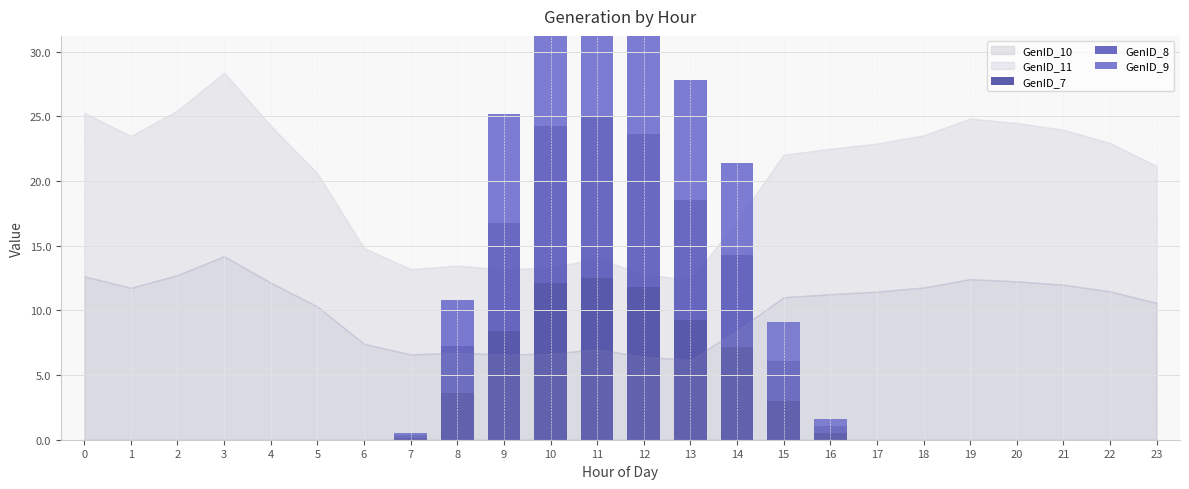

What is the maximum value for GenID_7?

12.5